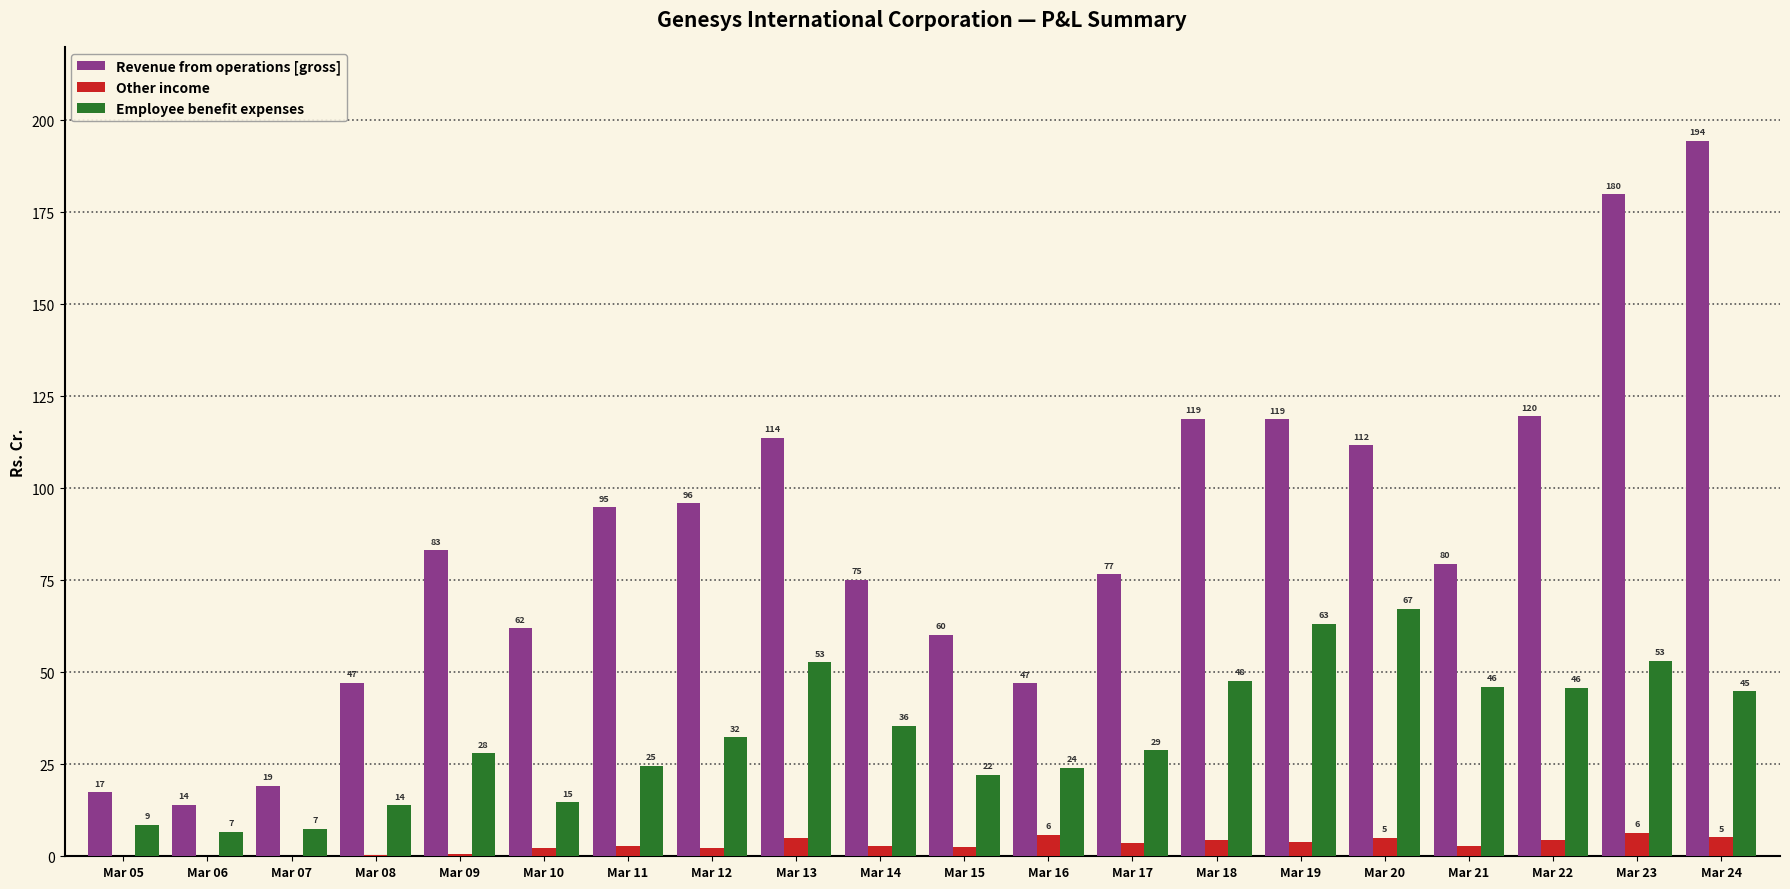

The value of Employee benefit expenses at Mar 10 is 14.7. True or false?

True